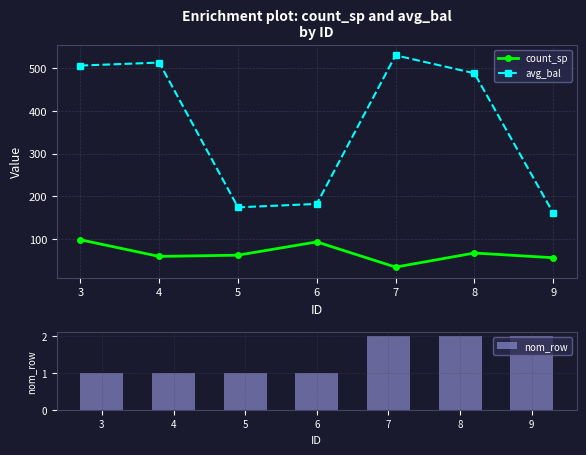

True or false: avg_bal has a value of 488 at 8.

True